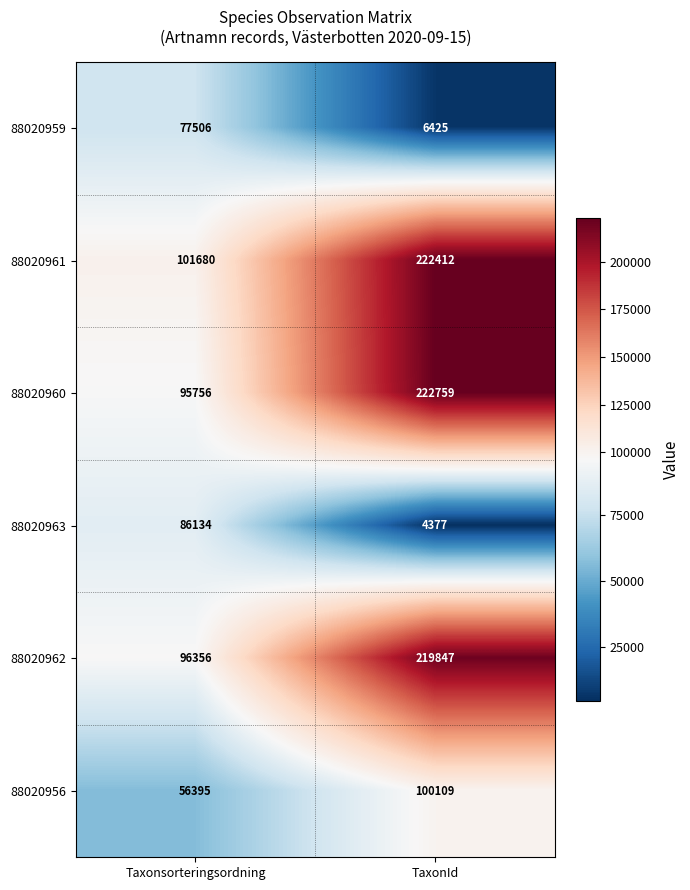

Which category has the highest value across all series?

TaxonId